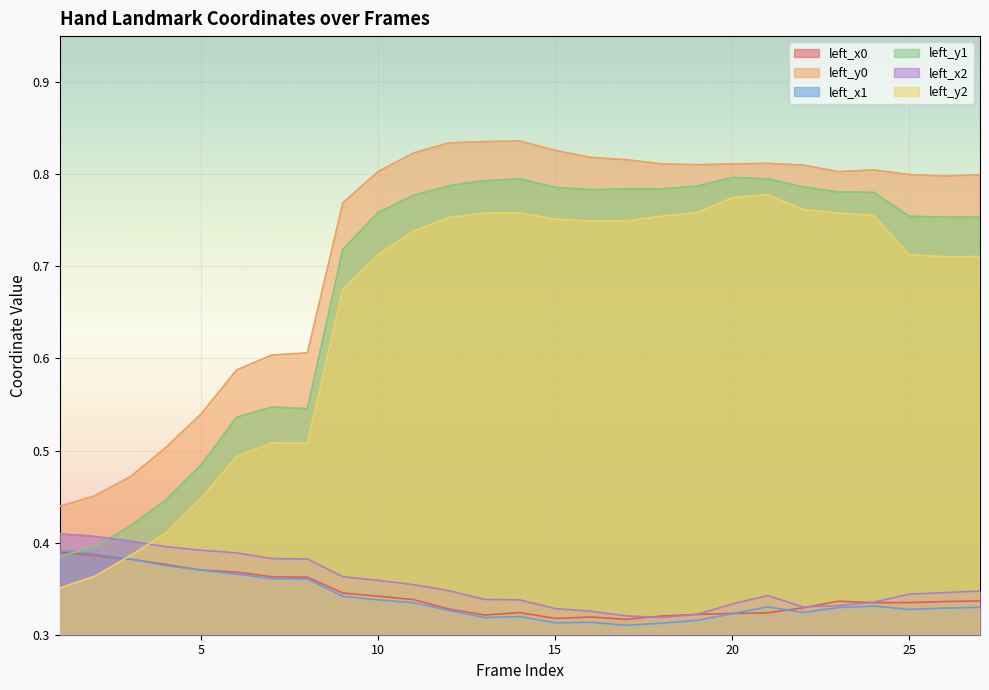

What is the lowest value of the left_y0 series?

0.4